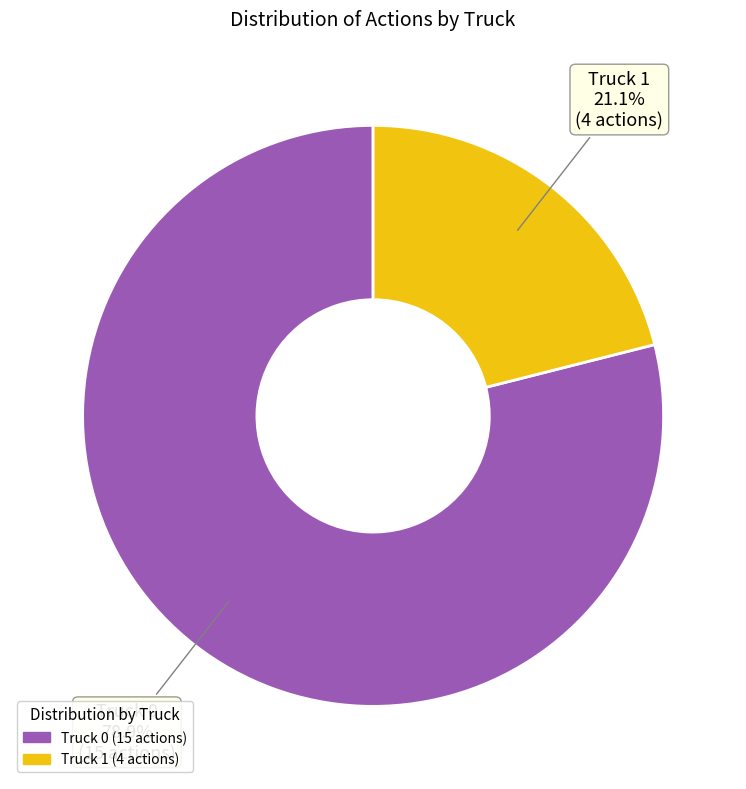

What is the largest slice in the pie chart?

Truck 0